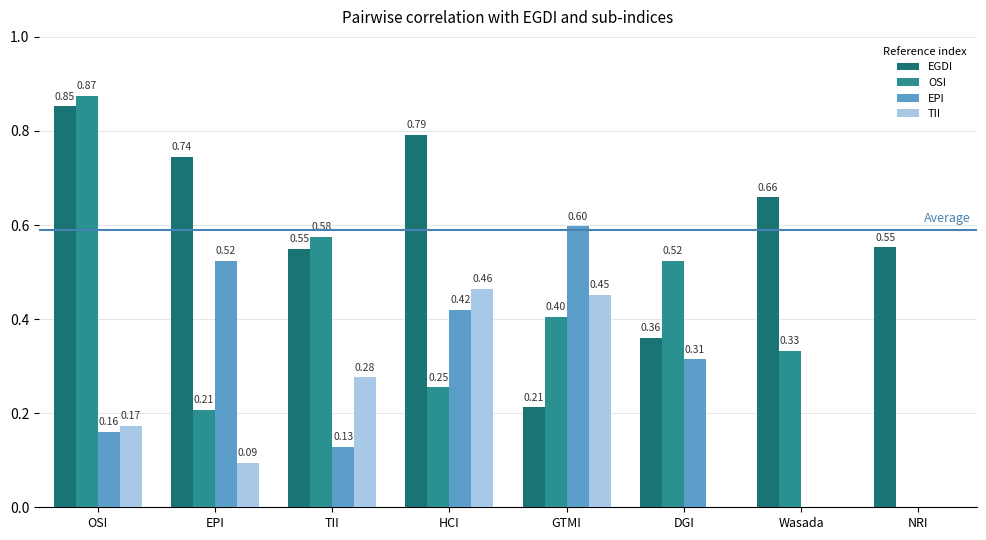

What is the sum of all EGDI values?

4.7